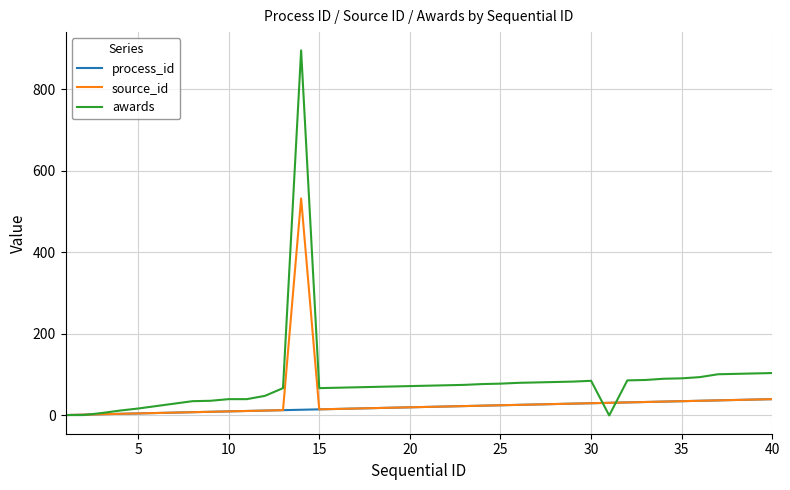

What is the maximum value shown in the chart?

895